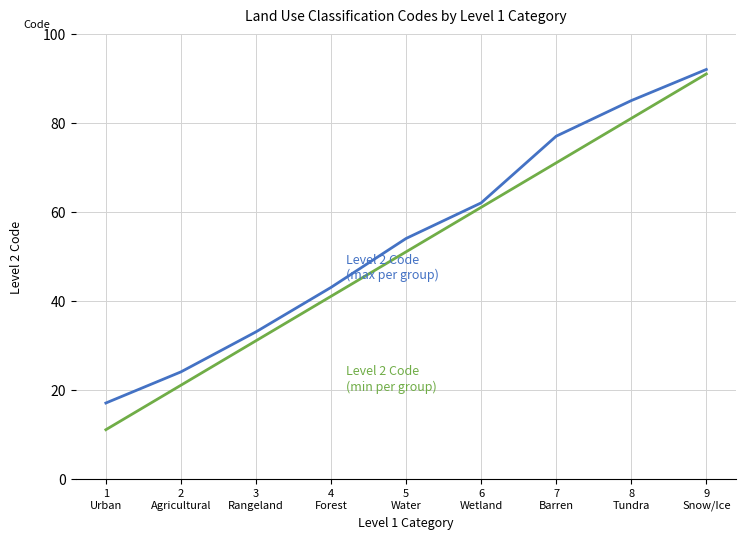

What is the greatest value displayed?

92